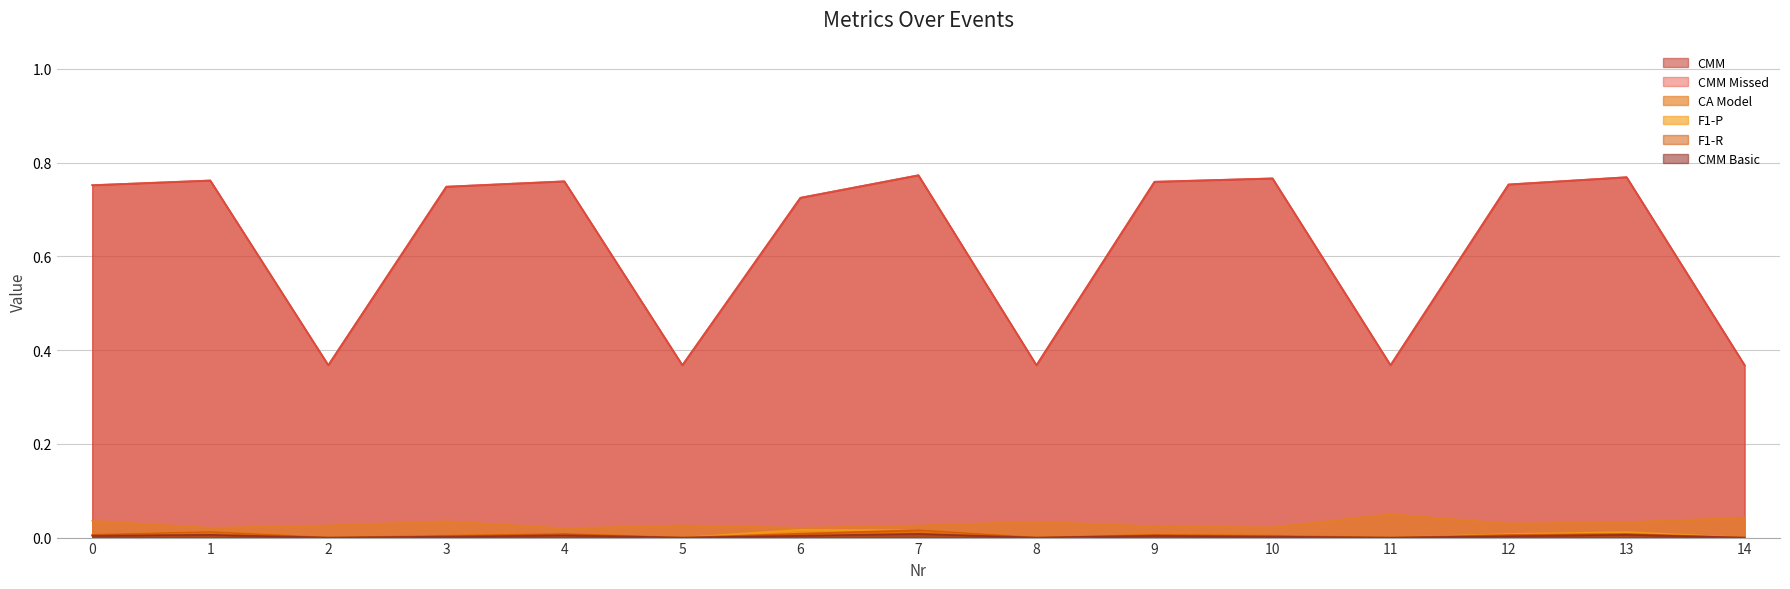

The F1-R series shows 0.0 at 9. True or false?

False